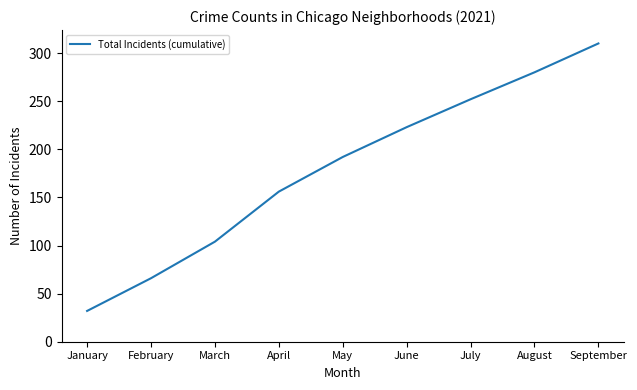

Reading left to right, transcribe all the data shown in this chart.

January=32	February=66	March=104	April=156	May=192	June=223	July=252	August=280	September=310